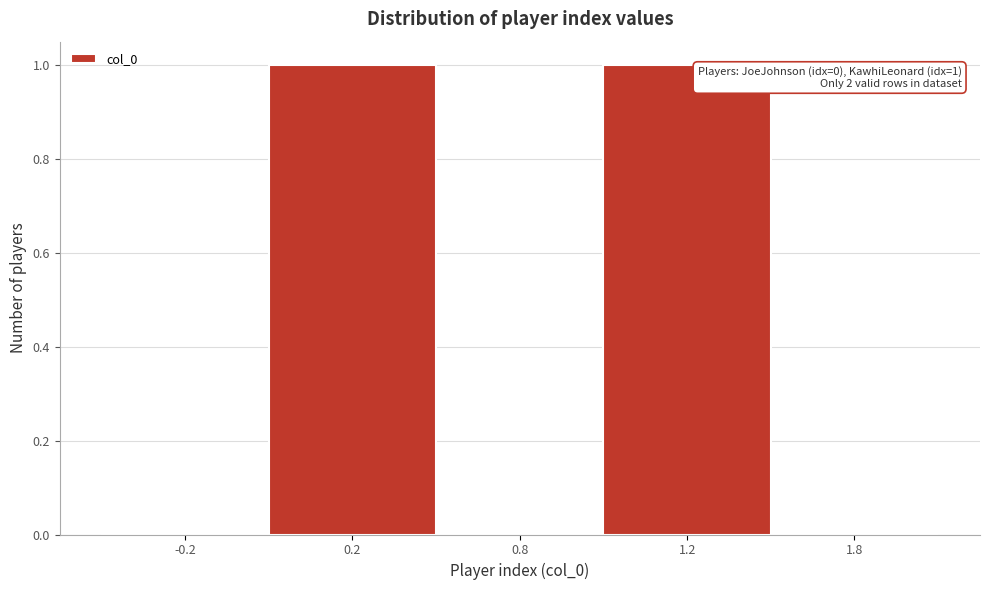

Reading left to right, what are all the values shown in this chart?

-0.2=0	0.2=1	0.8=0	1.2=1	1.8=0